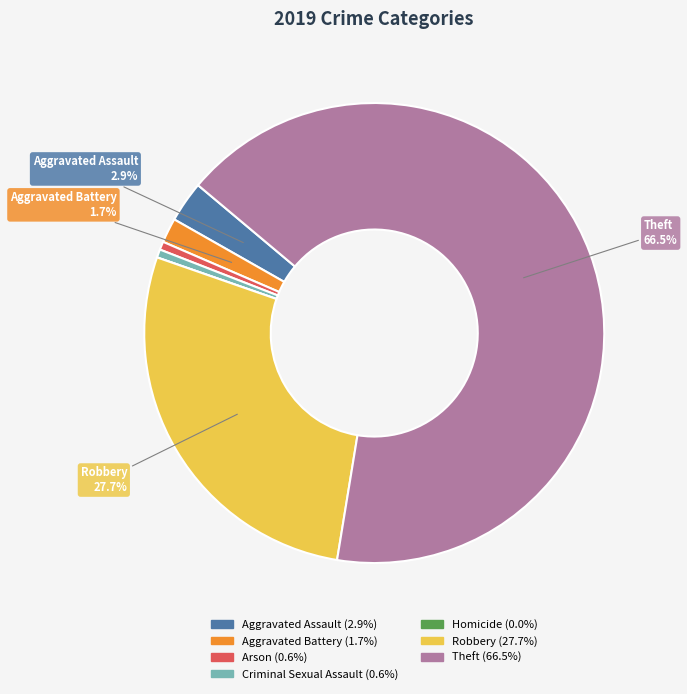

What portion of the pie excludes Robbery?

72.3%